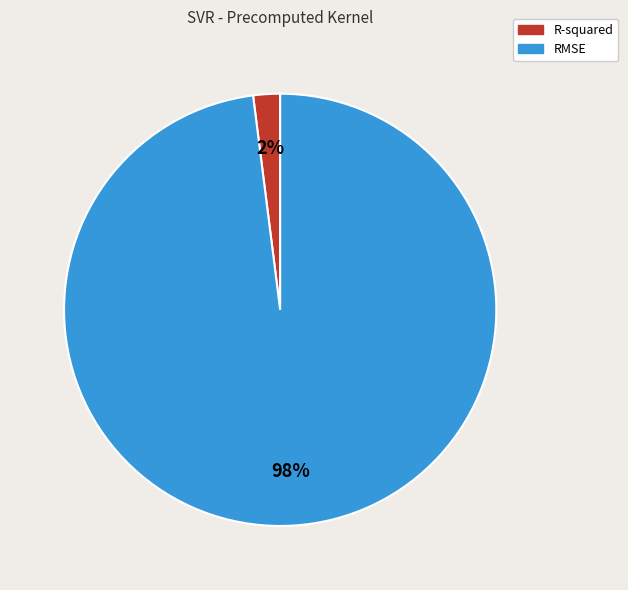

True or false: R-squared accounts for 2% of the total.

True